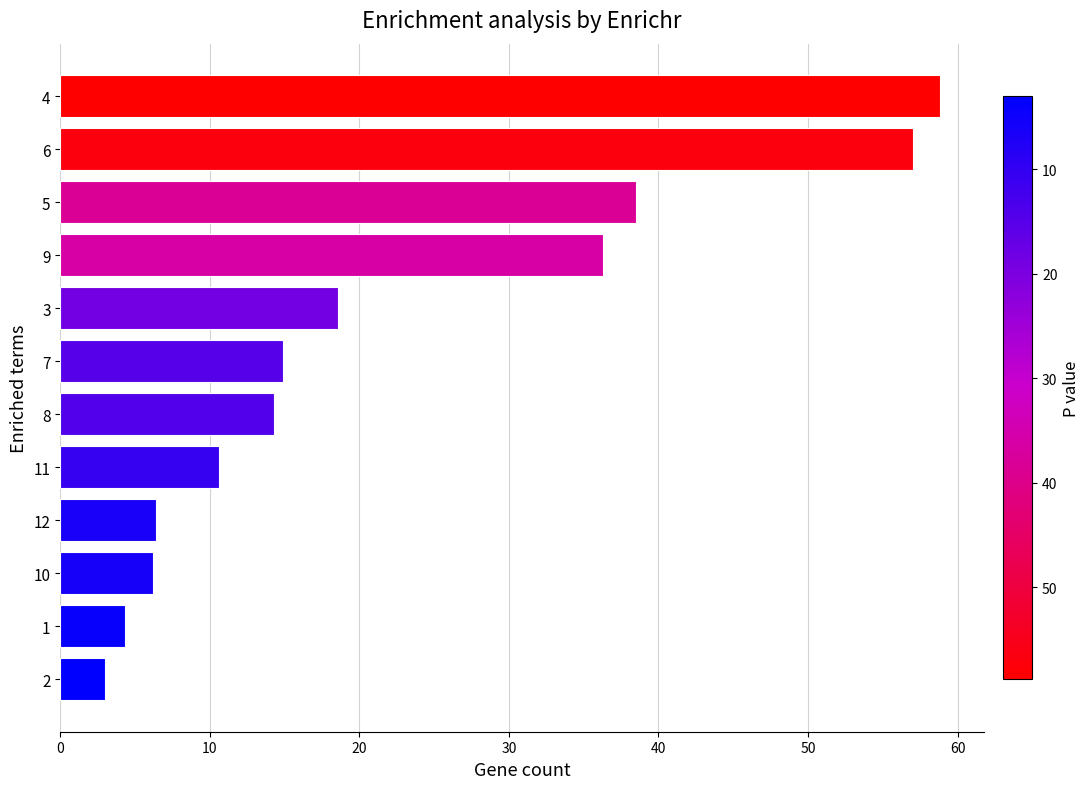

Which category has the highest value across all series?

4